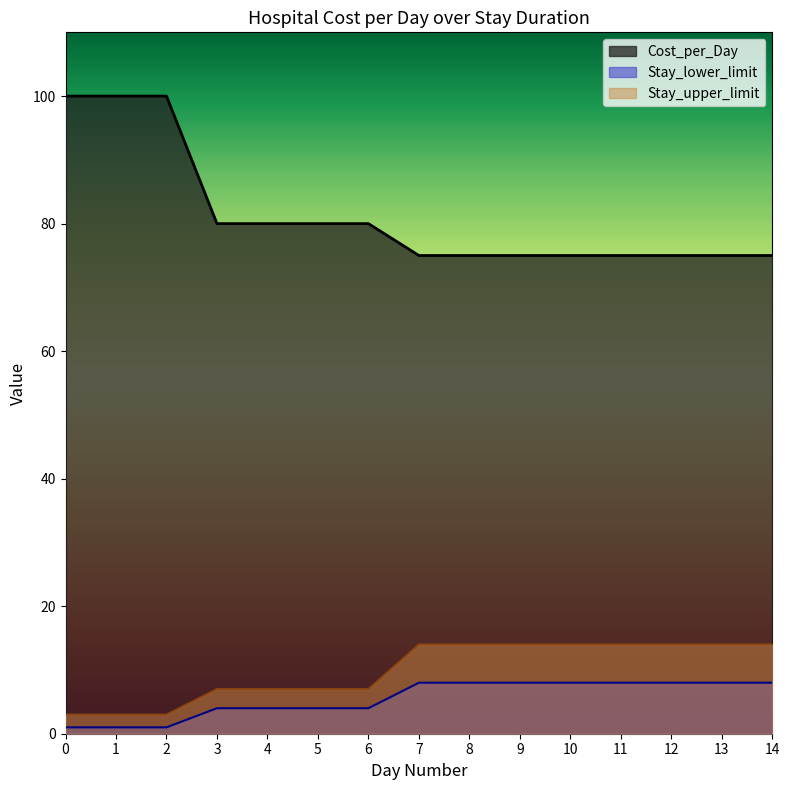

True or false: Cost_per_Day and Stay_lower_limit intersect in this chart.

False